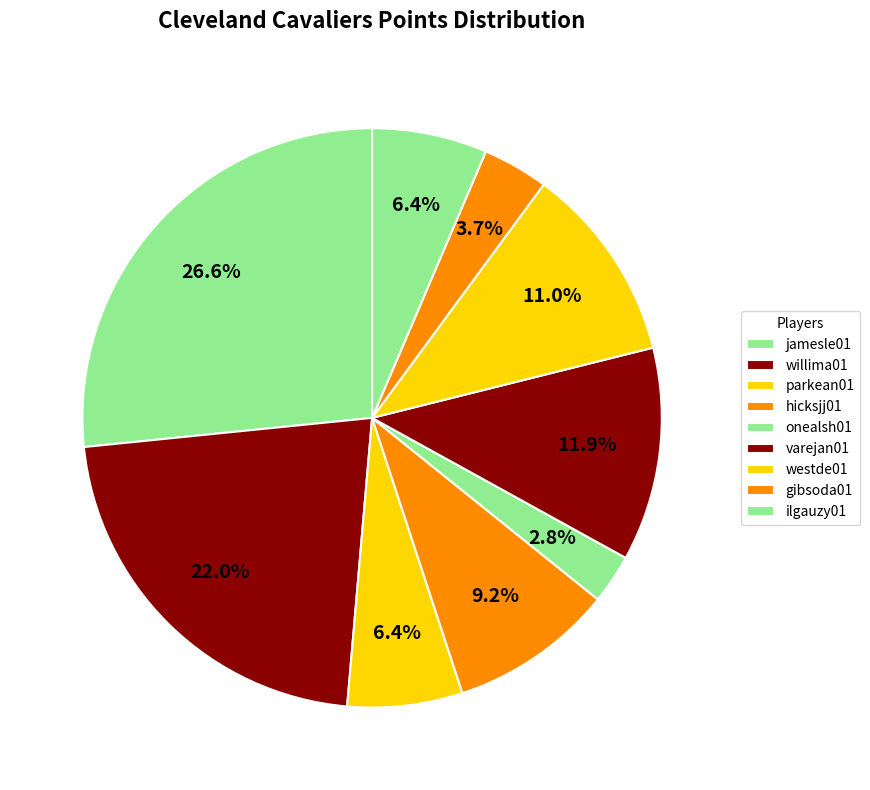

How many segments does this pie chart have?

9